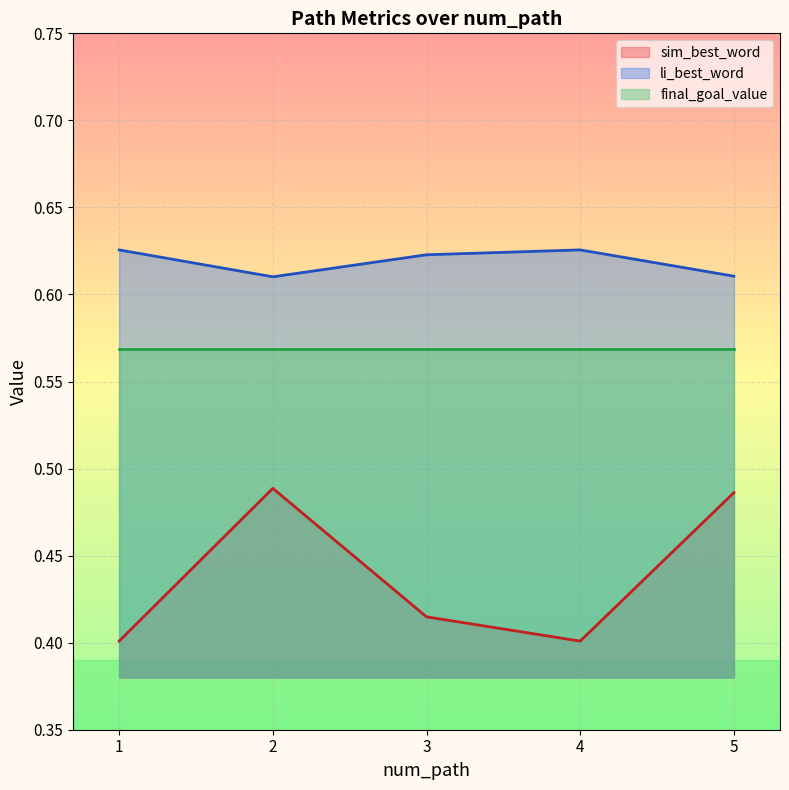

Rank the series by their average value, from highest to lowest.

li_best_word, final_goal_value, sim_best_word